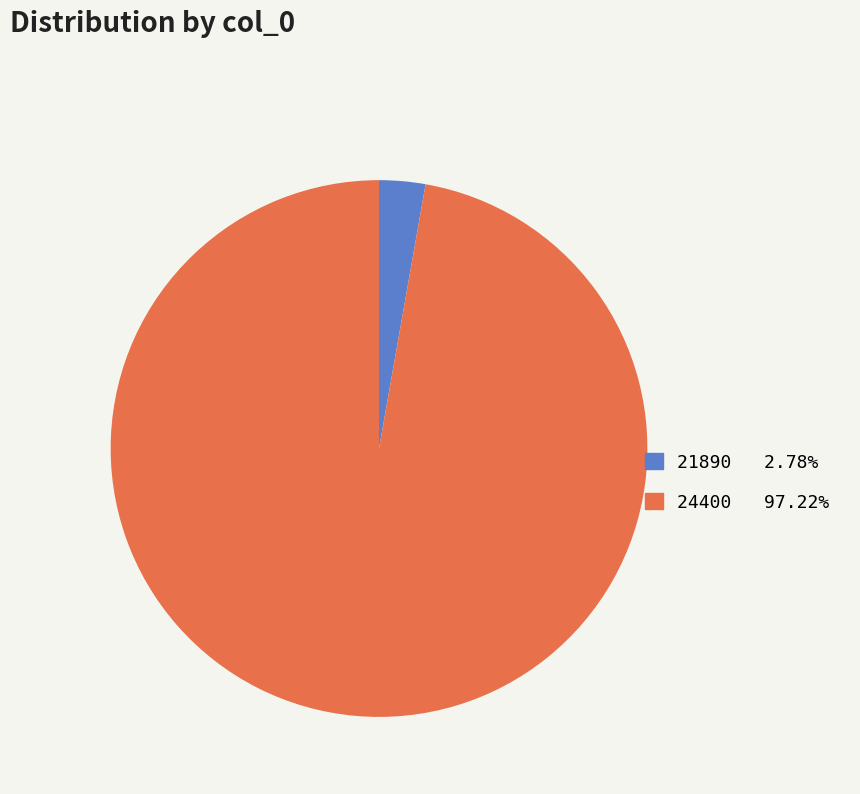

What is the majority slice?

24400